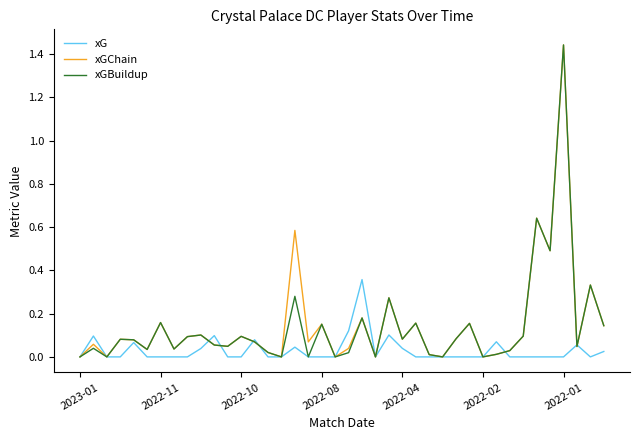

In xGChain, how many points are higher than both neighbors (excluding endpoints)?

14